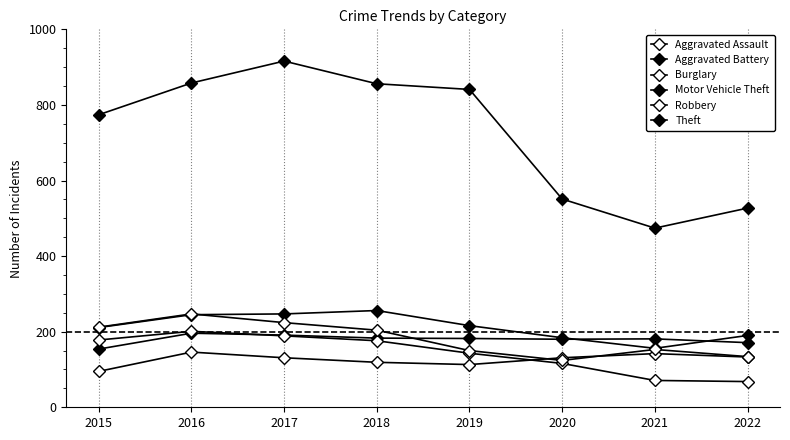

How many data points does each series have?

8